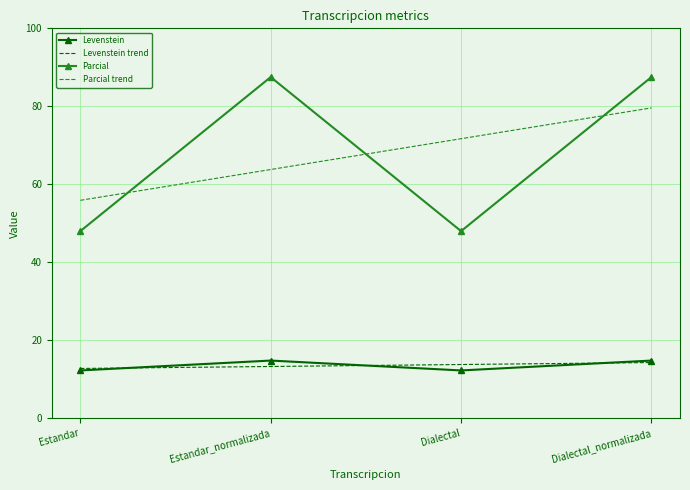

At how many categories does at least one series exceed 32?

4